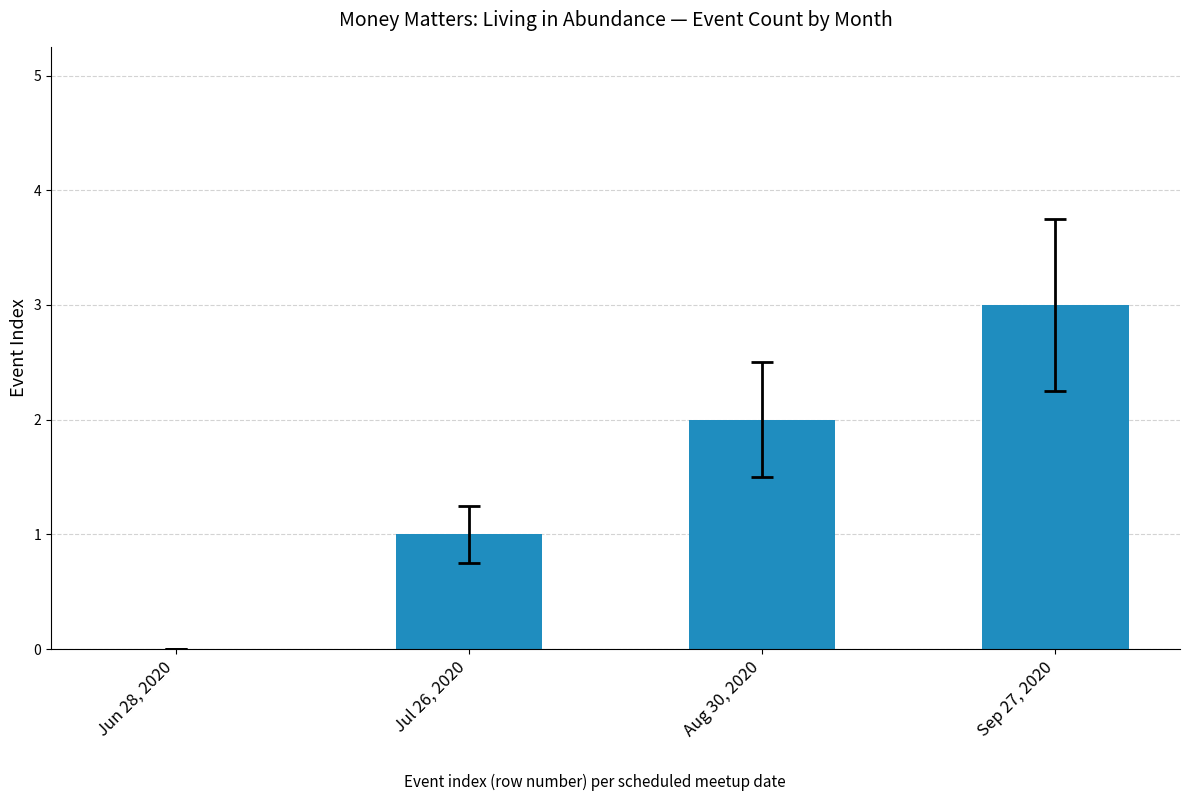

The value at Jun 28, 2020 is -2. True or false?

False